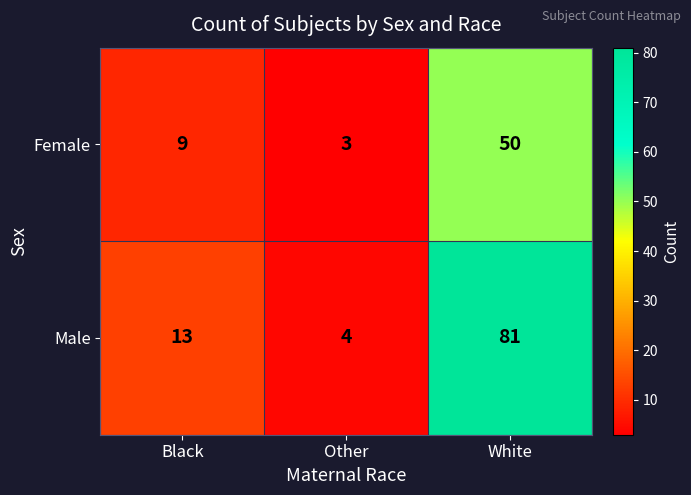

At which label is Female closest to 26?

Black